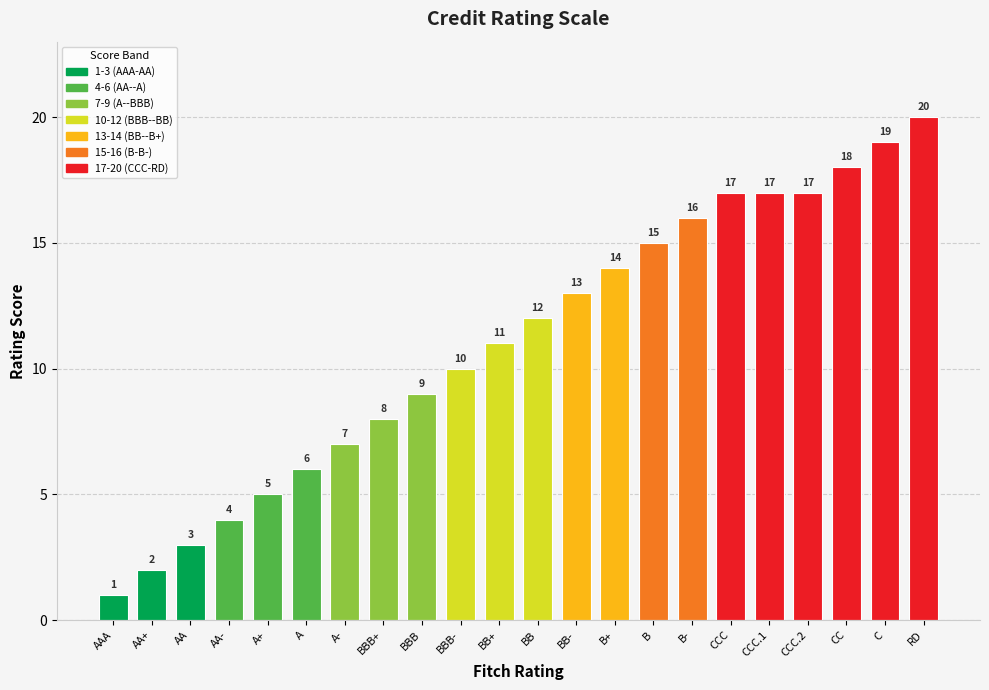

What is the change in value from AA+ to RD?

+18